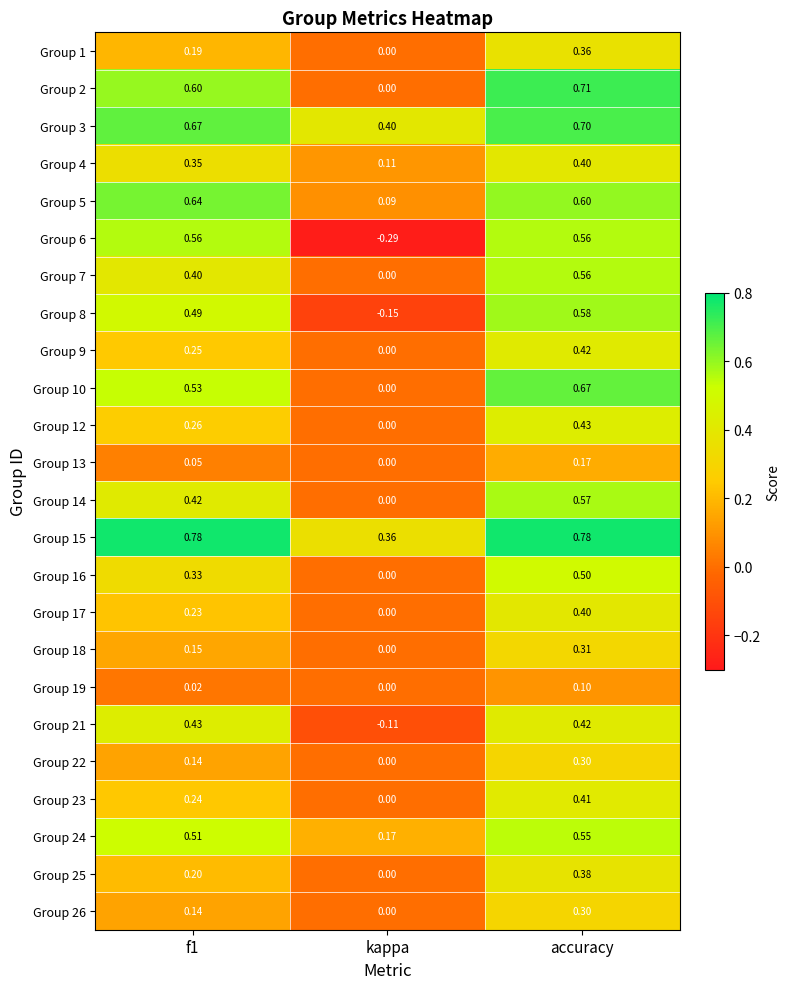

At how many categories does at least one series exceed 0?

3